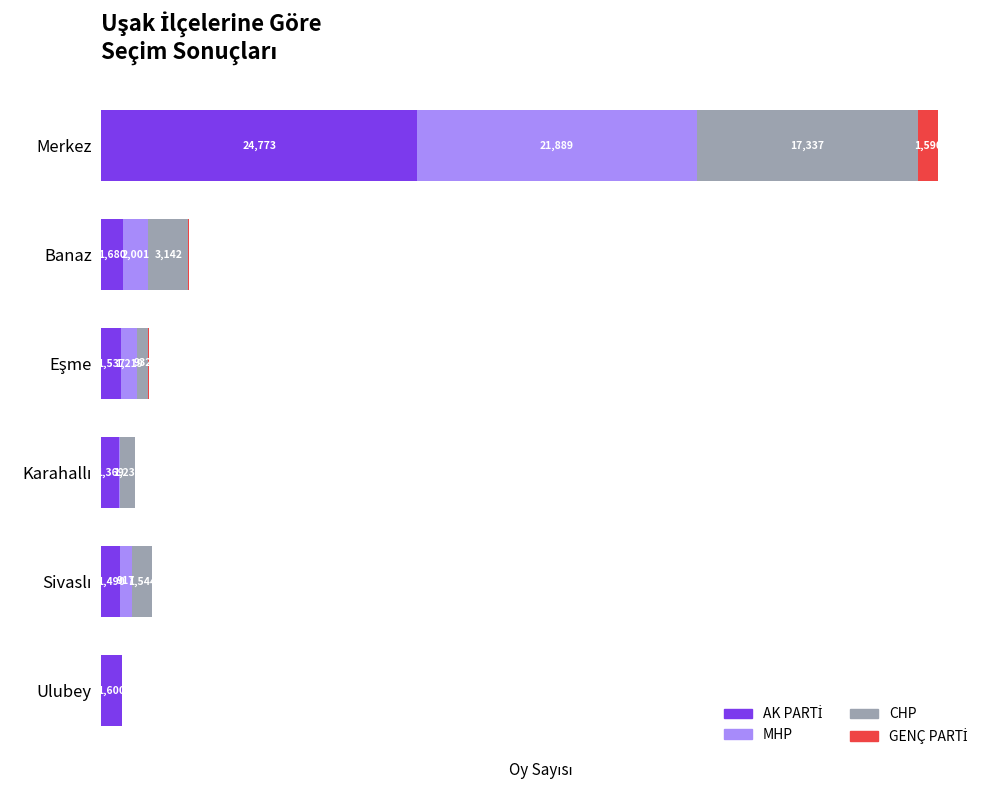

What are all the series names shown in the legend?

AK PARTİ, MHP, CHP, GENÇ PARTİ